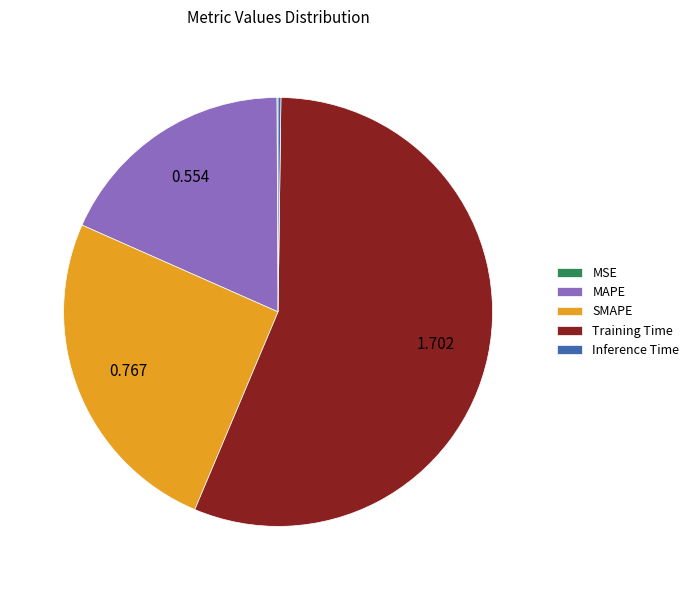

Which slice represents more than half of the pie?

Training Time